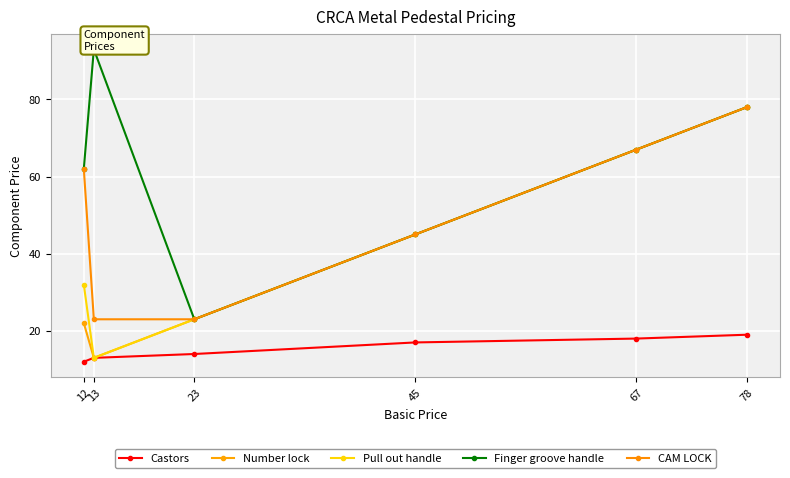

What is the sum of all Pull out handle values?

258